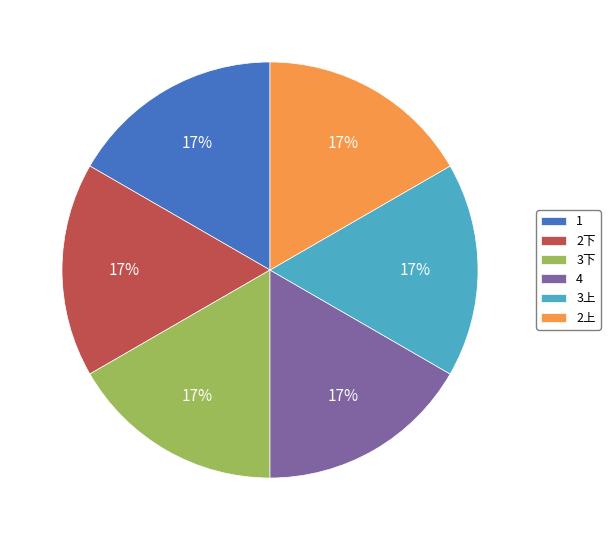

What percentage is the 3下 slice, to the nearest percent?

17%